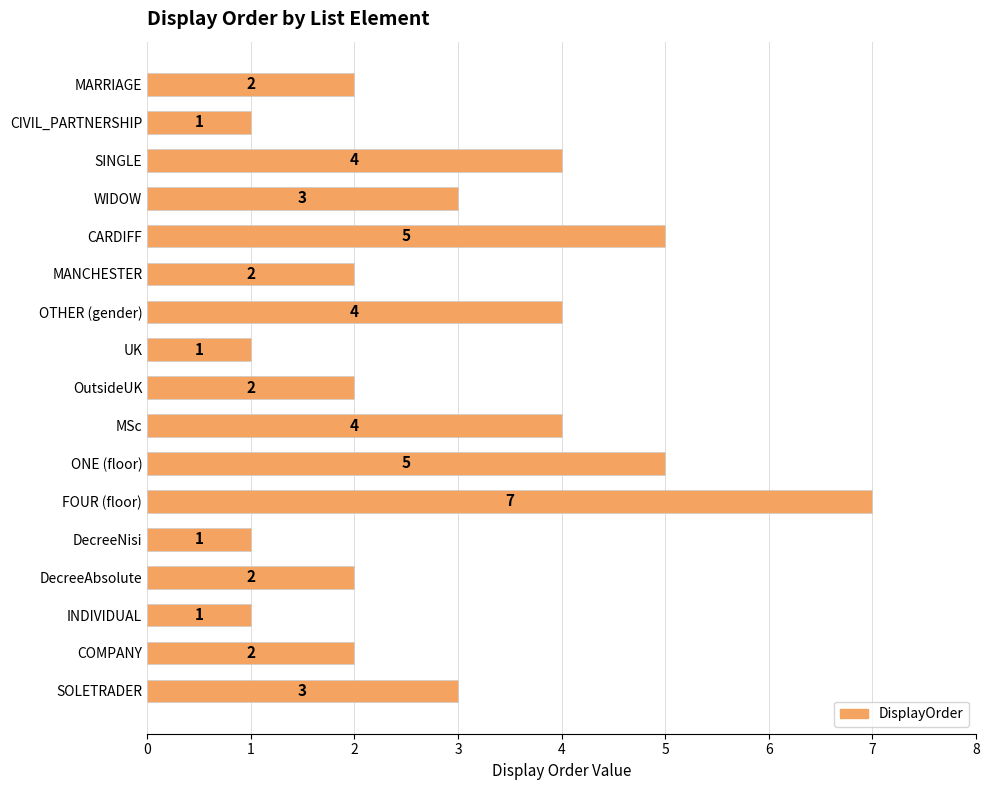

Read the value at FOUR (floor).

7